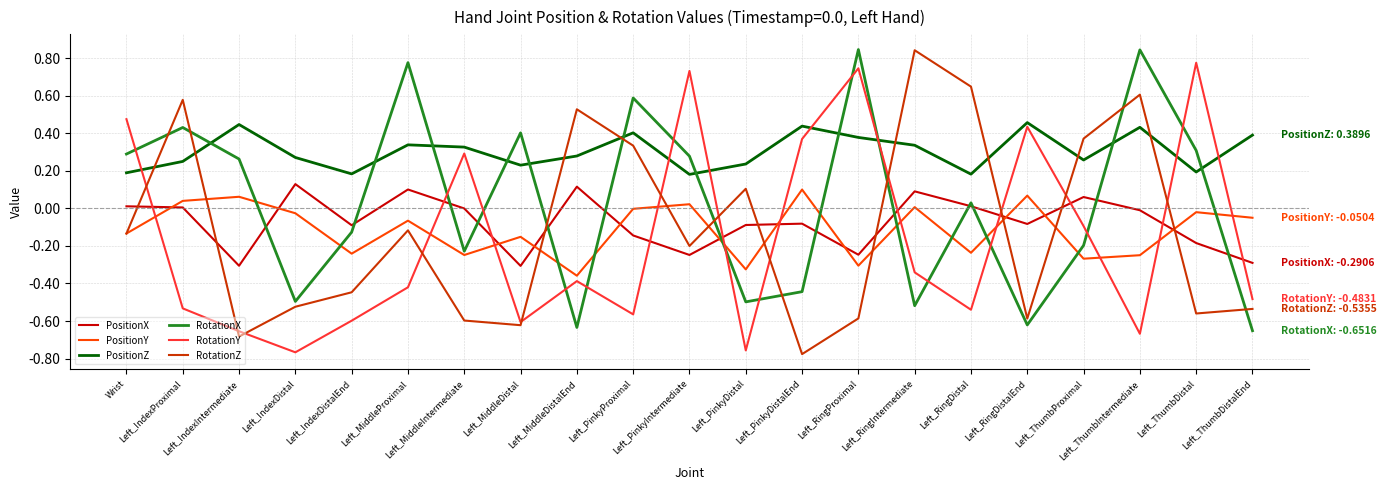

Which series has the largest total across all categories?

PositionZ